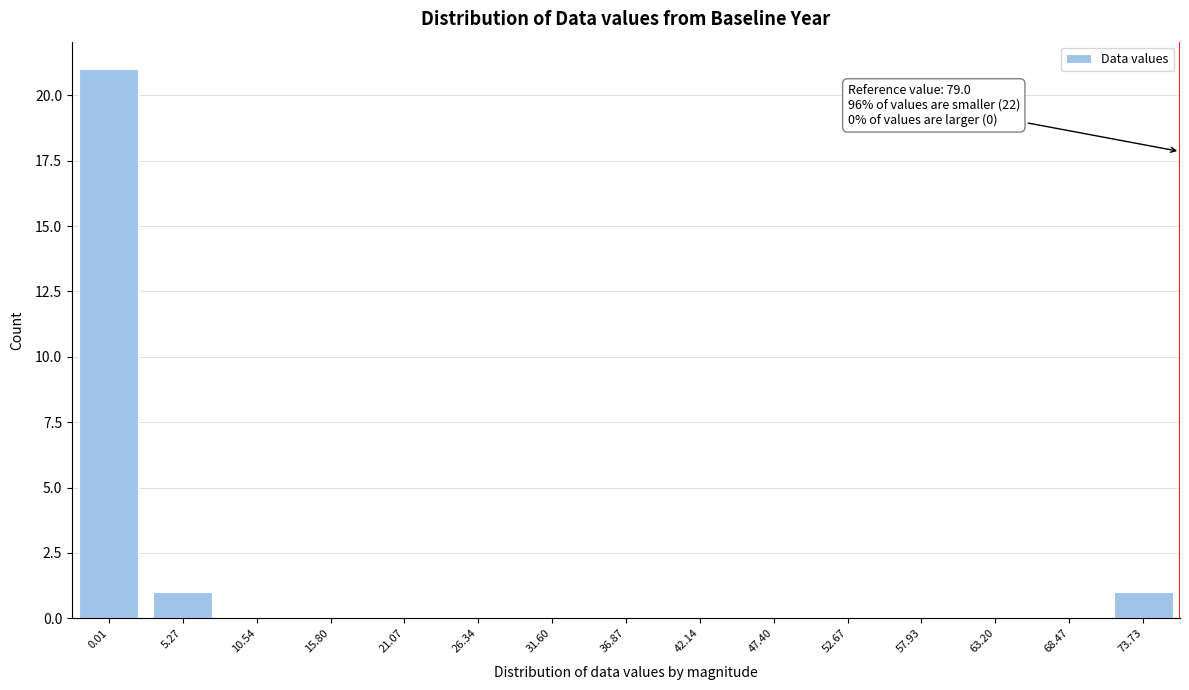

Reading left to right, list all the values displayed in this chart.

0.01=21	5.27=1	10.54=0	15.80=0	21.07=0	26.34=0	31.60=0	36.87=0	42.14=0	47.40=0	52.67=0	57.93=0	63.20=0	68.47=0	73.73=1